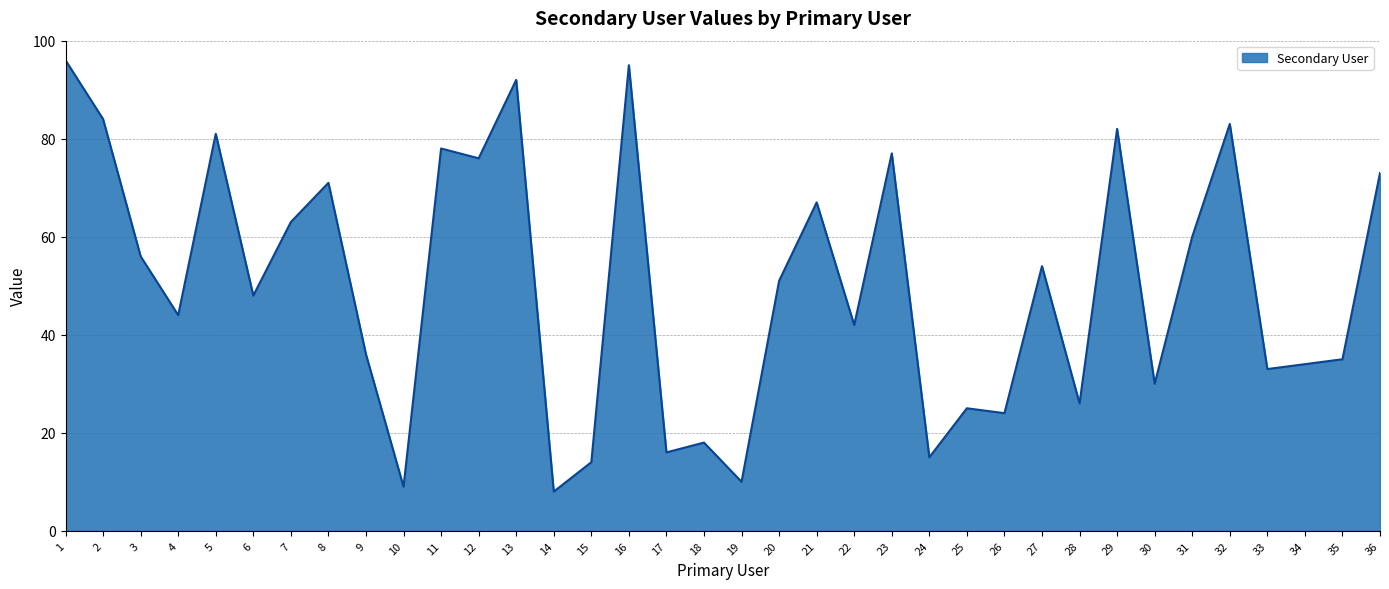

At which label does the data first exceed 51?

1